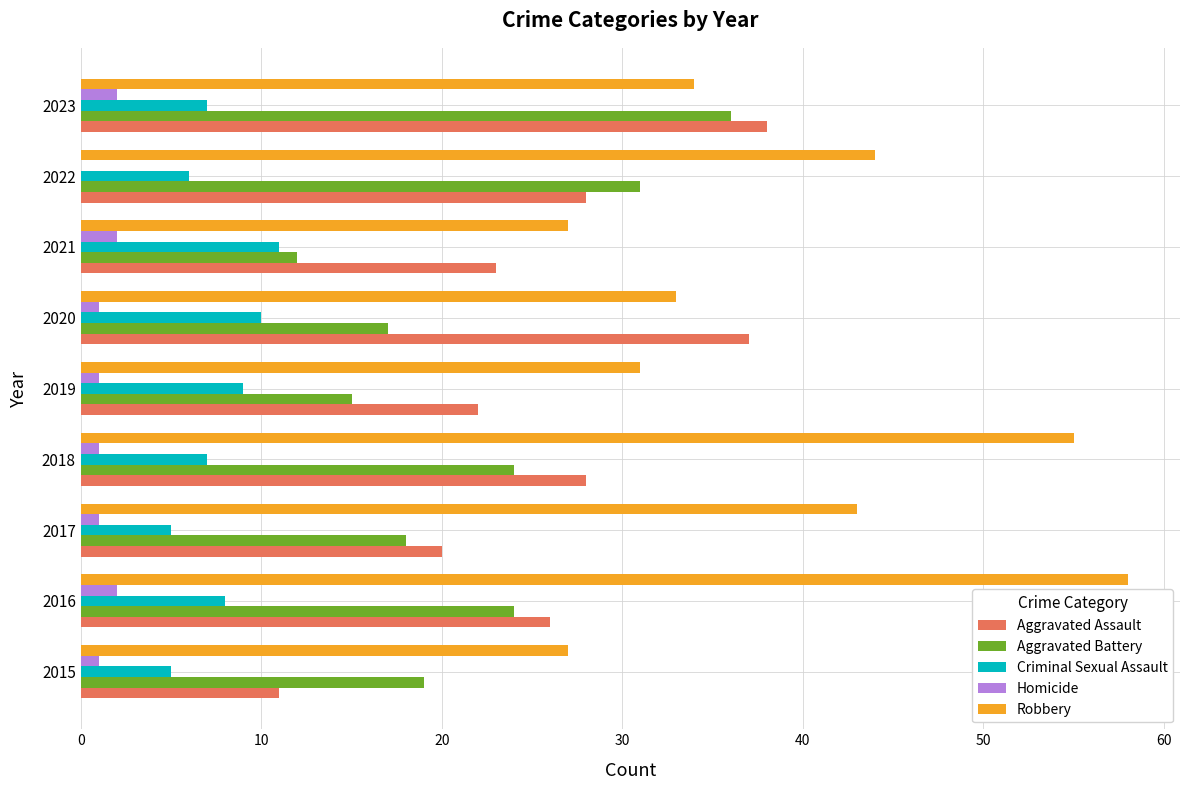

At which label is Robbery closest to 42?

2017